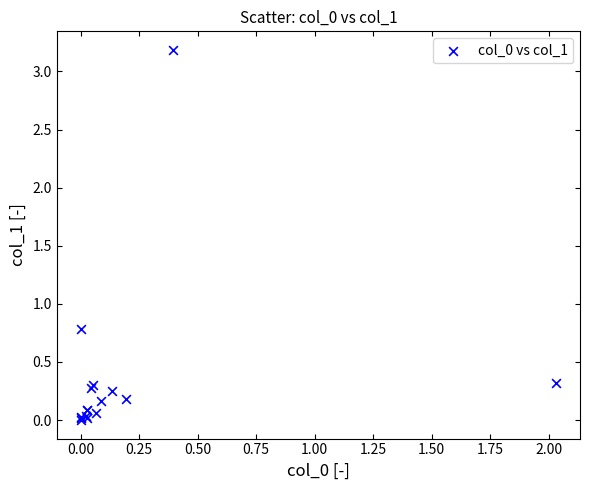

What Y value in the scatter plot is closest to 1?

0.8